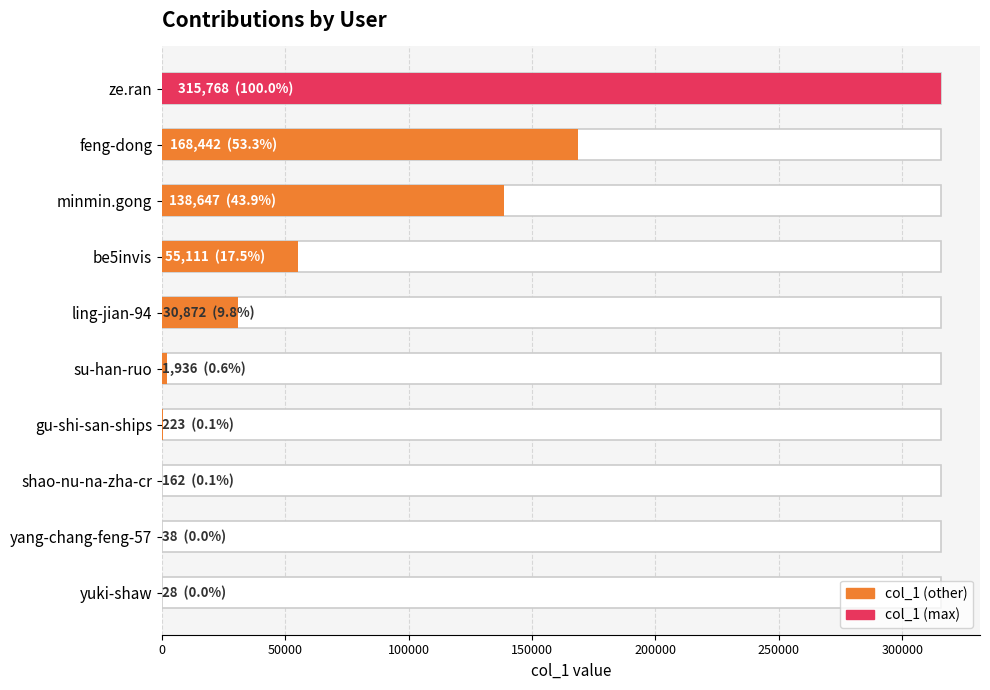

The chart shows a value of 7871 at ling-jian-94. True or false?

False